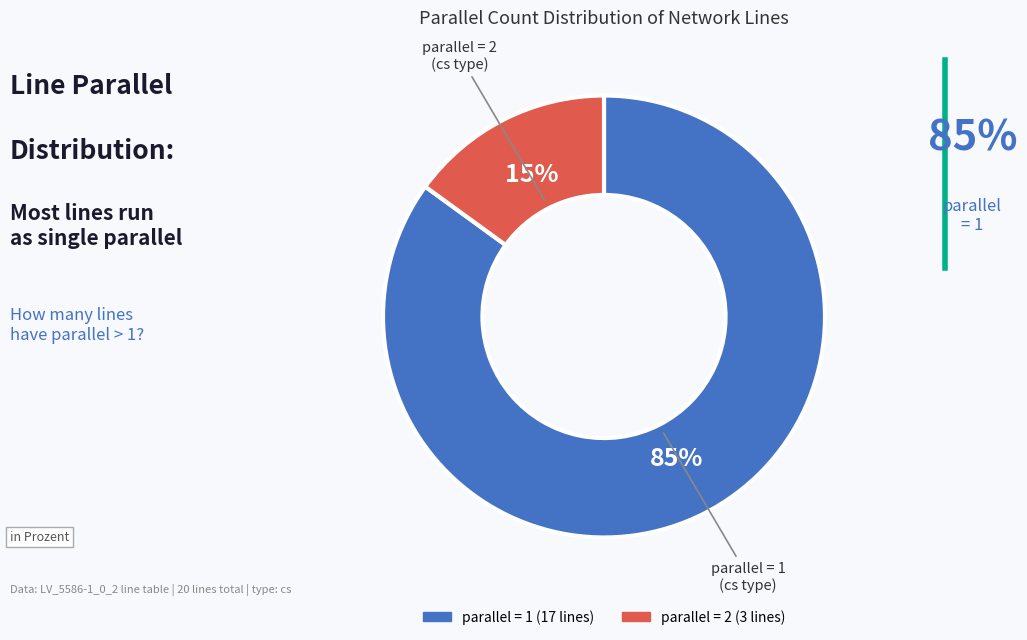

Is there a majority slice in this chart?

Yes